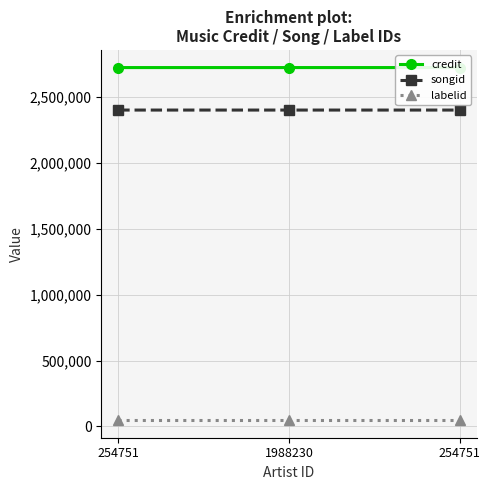

At which category is the sum across all series the highest?

254751